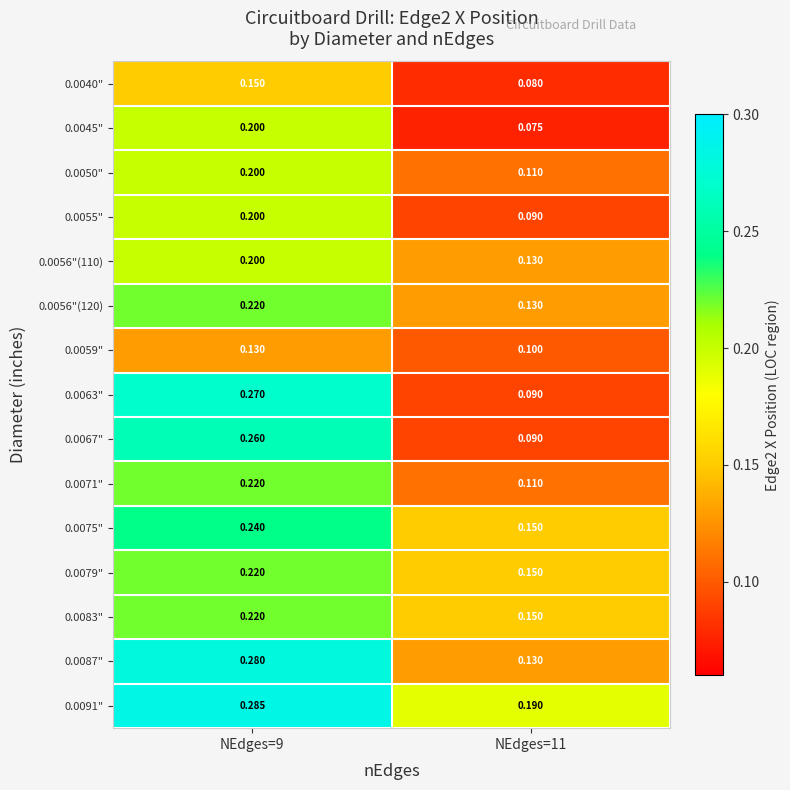

Reading right to left, transcribe all the data shown in this chart.

0.0040": NEdges=11=0.1	NEdges=9=0.1
0.0045": NEdges=11=0.1	NEdges=9=0.2
0.0050": NEdges=11=0.1	NEdges=9=0.2
0.0055": NEdges=11=0.1	NEdges=9=0.2
0.0056"(110): NEdges=11=0.1	NEdges=9=0.2
0.0056"(120): NEdges=11=0.1	NEdges=9=0.2
0.0059": NEdges=11=0.1	NEdges=9=0.1
0.0063": NEdges=11=0.1	NEdges=9=0.3
0.0067": NEdges=11=0.1	NEdges=9=0.3
0.0071": NEdges=11=0.1	NEdges=9=0.2
0.0075": NEdges=11=0.1	NEdges=9=0.2
0.0079": NEdges=11=0.1	NEdges=9=0.2
0.0083": NEdges=11=0.1	NEdges=9=0.2
0.0087": NEdges=11=0.1	NEdges=9=0.3
0.0091": NEdges=11=0.2	NEdges=9=0.3